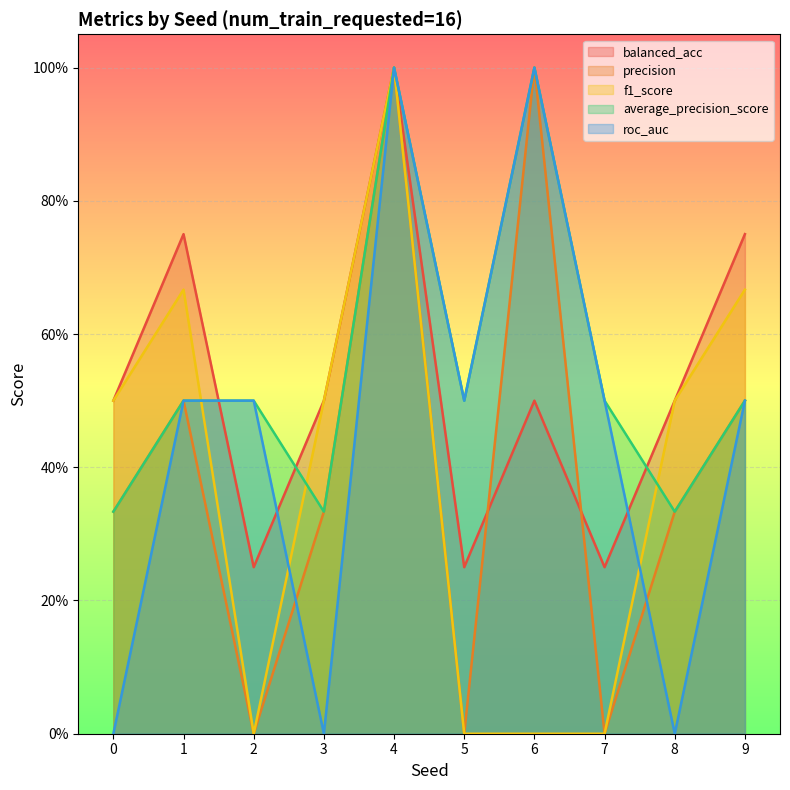

Which category has the highest value across all series?

4